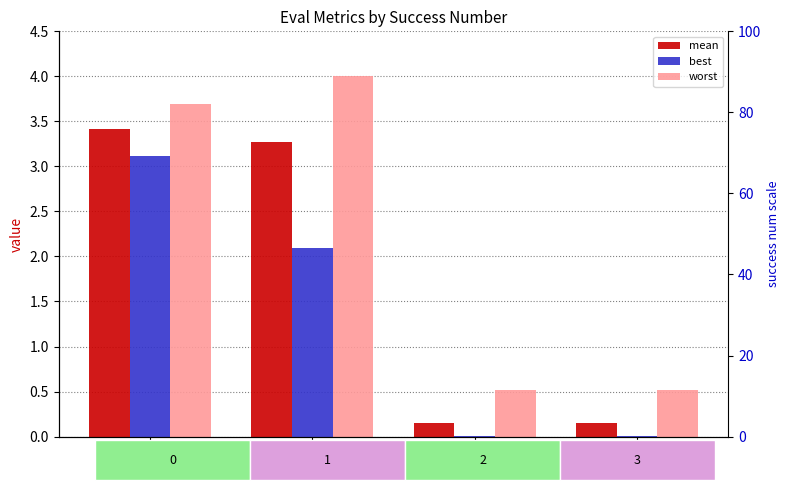

True or false: best has a value of 0.0 at 2.

True